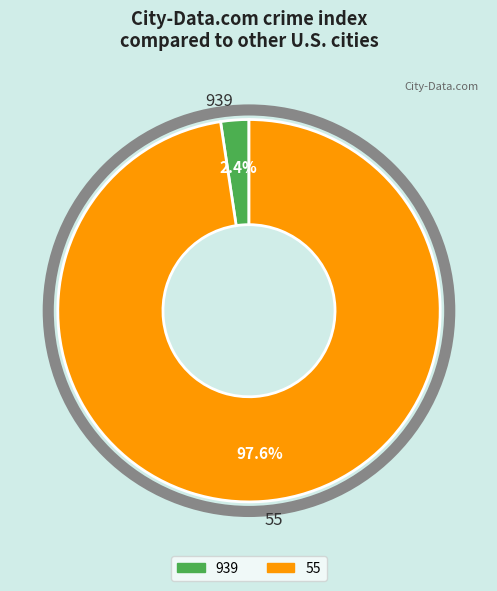

Which category accounts for the majority?

55